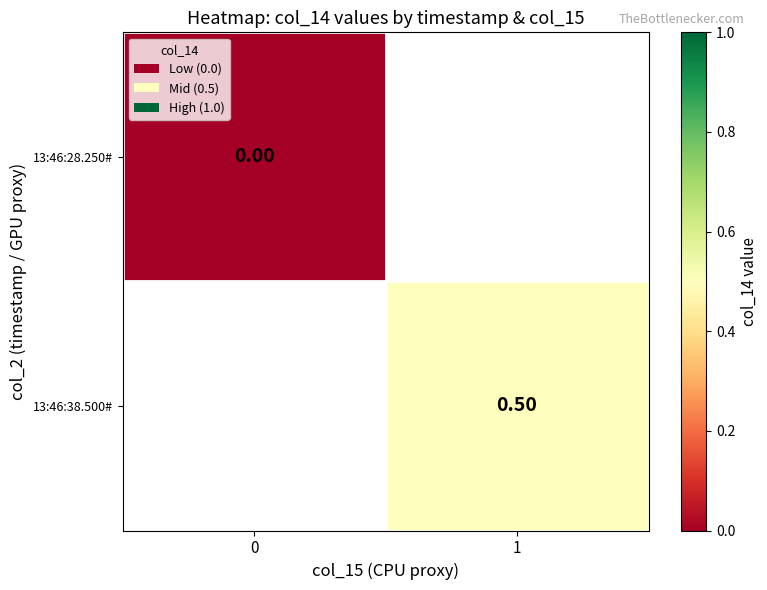

How many data points does each series have?

2